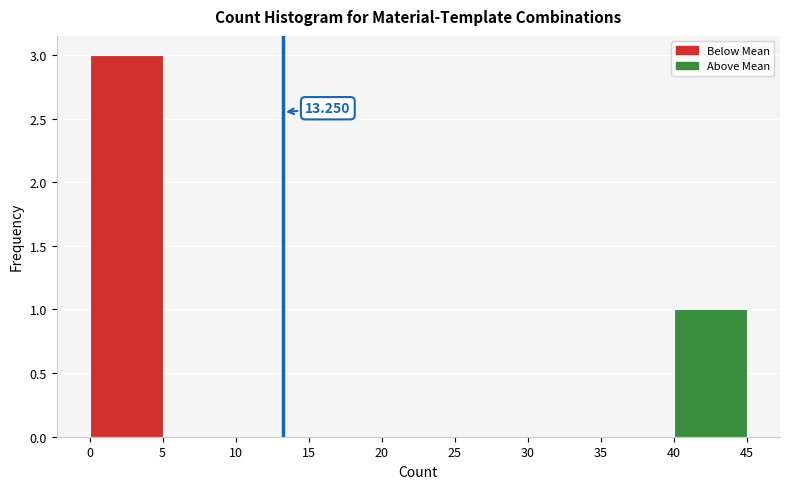

Which range on the x-axis has the tallest bar?

0 to 5